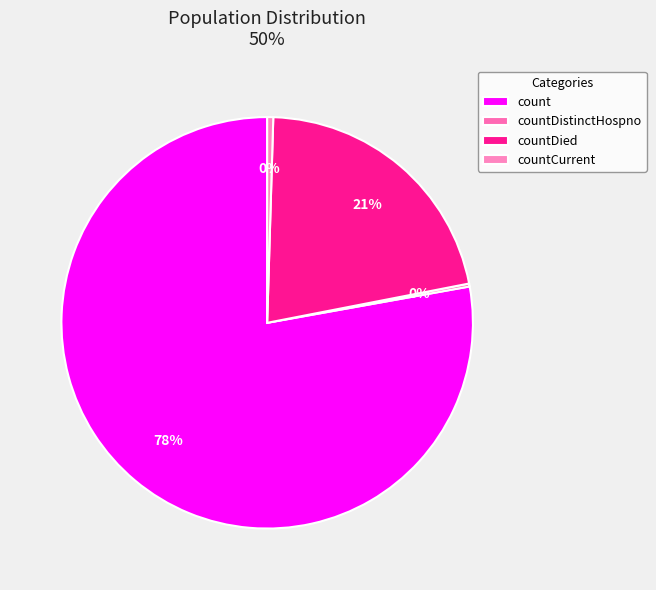

Is it true that countCurrent is 8% of the pie?

False